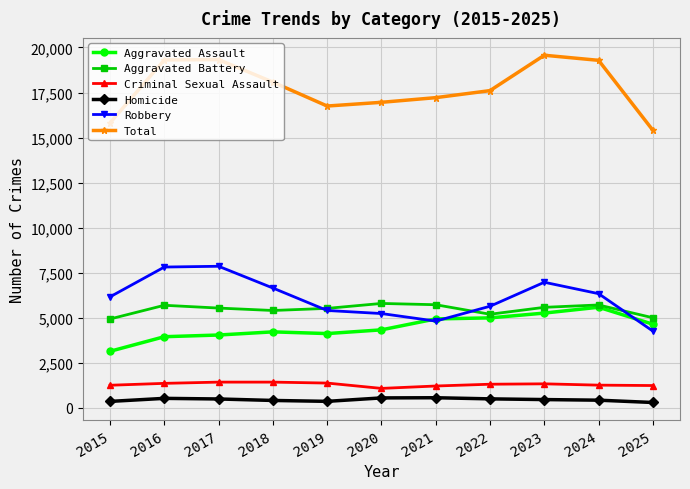

At how many categories does at least one series exceed 699?

11